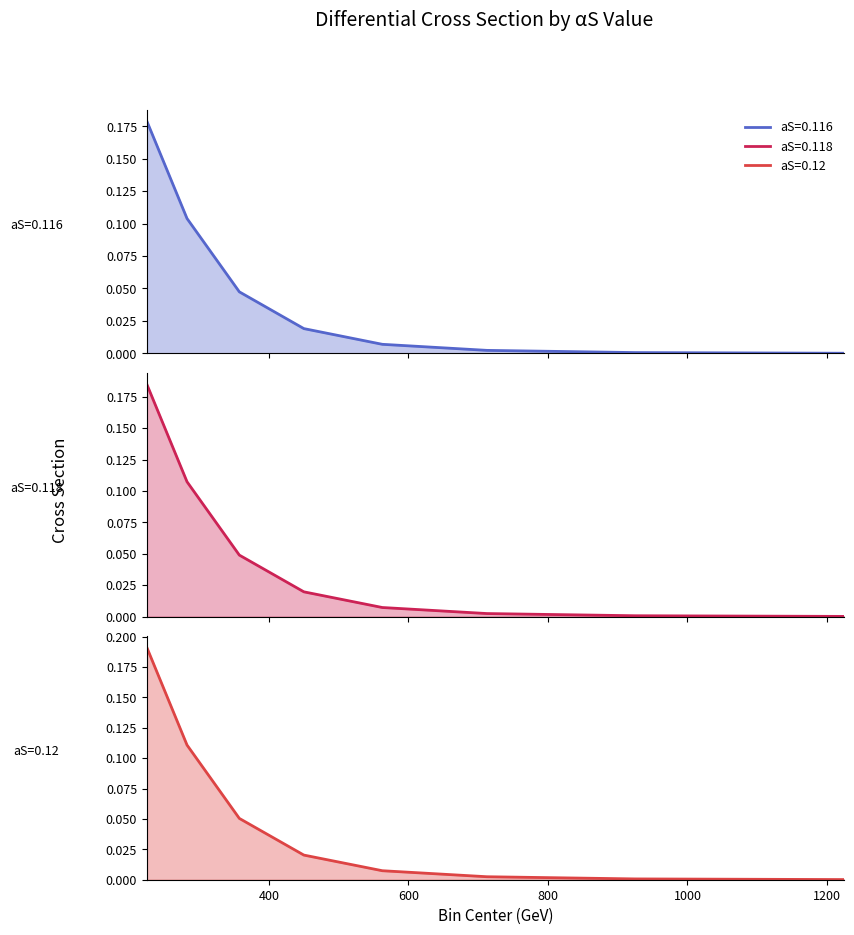

Is the value of aS=0.116 at 357.5 greater than the value of aS=0.118 at 225.0?

No